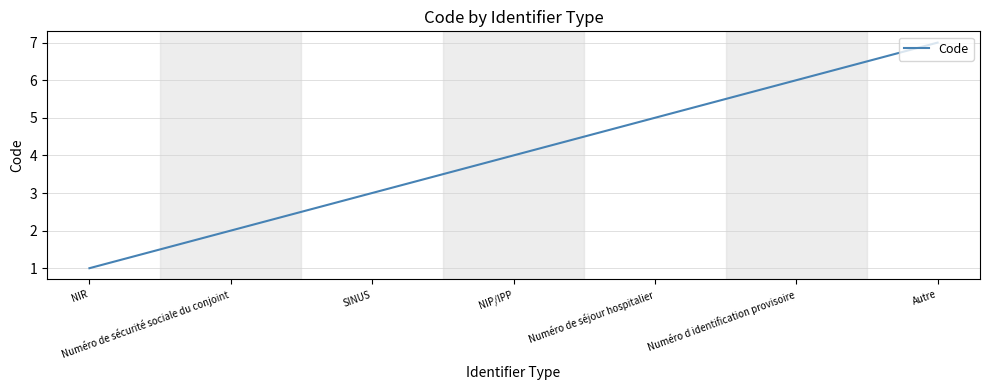

True or false: the data has more than 0 interior local peaks.

False